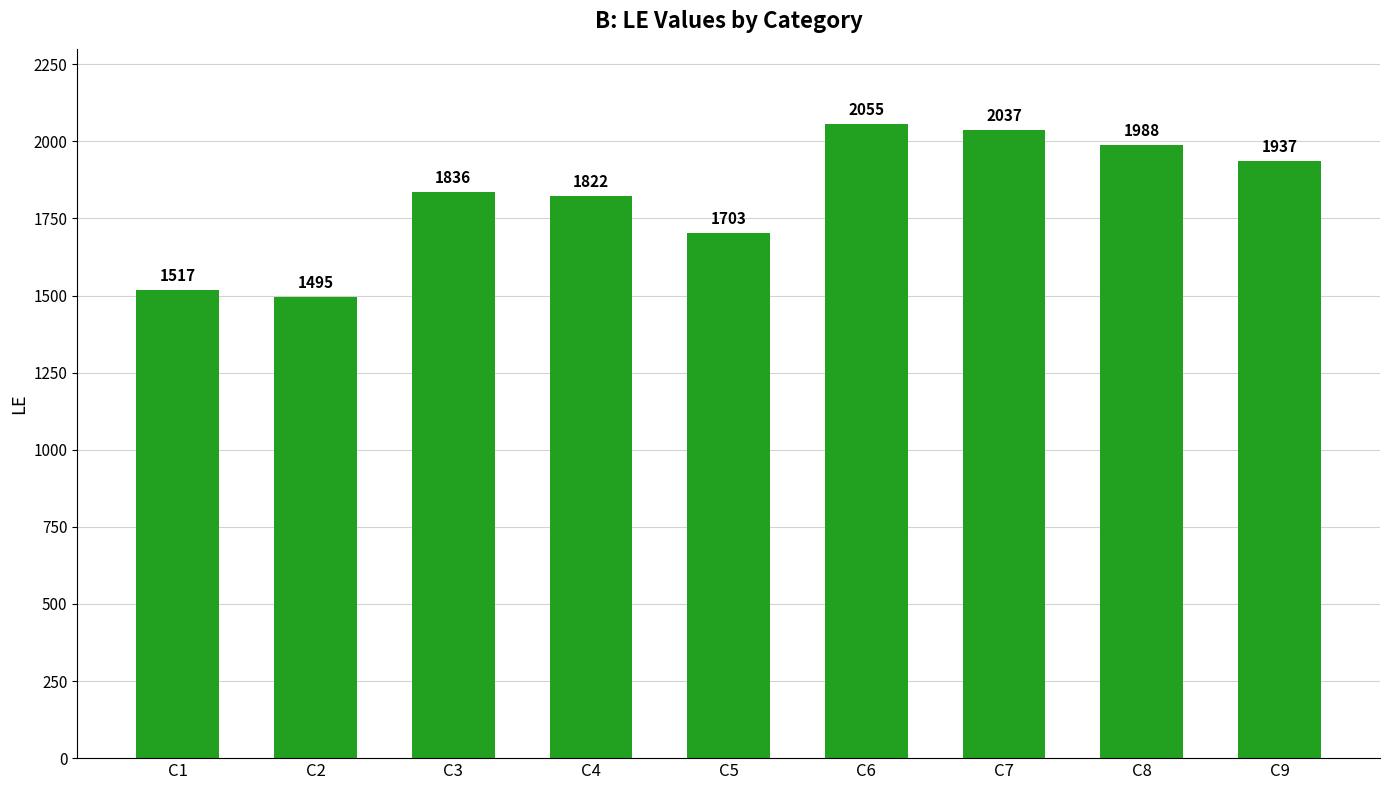

Reading right to left, extract all data points from this chart.

1937	1988	2037	2055	1703	1822	1836	1495	1517